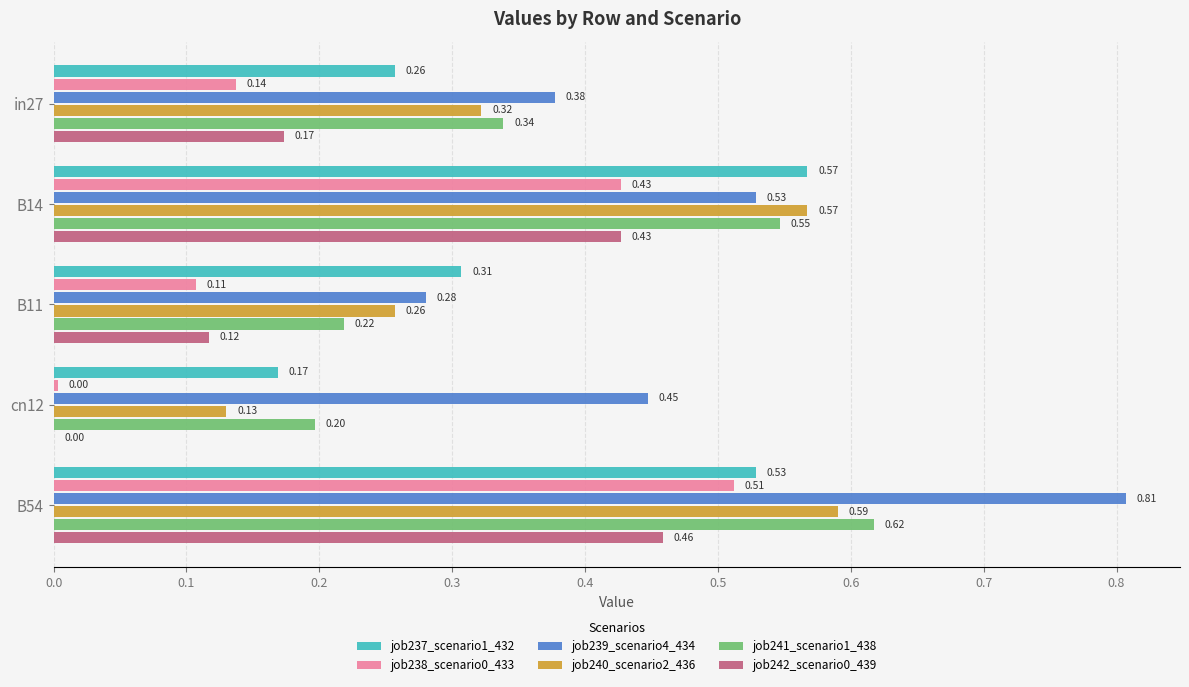

Which category has the highest value across all series?

B54